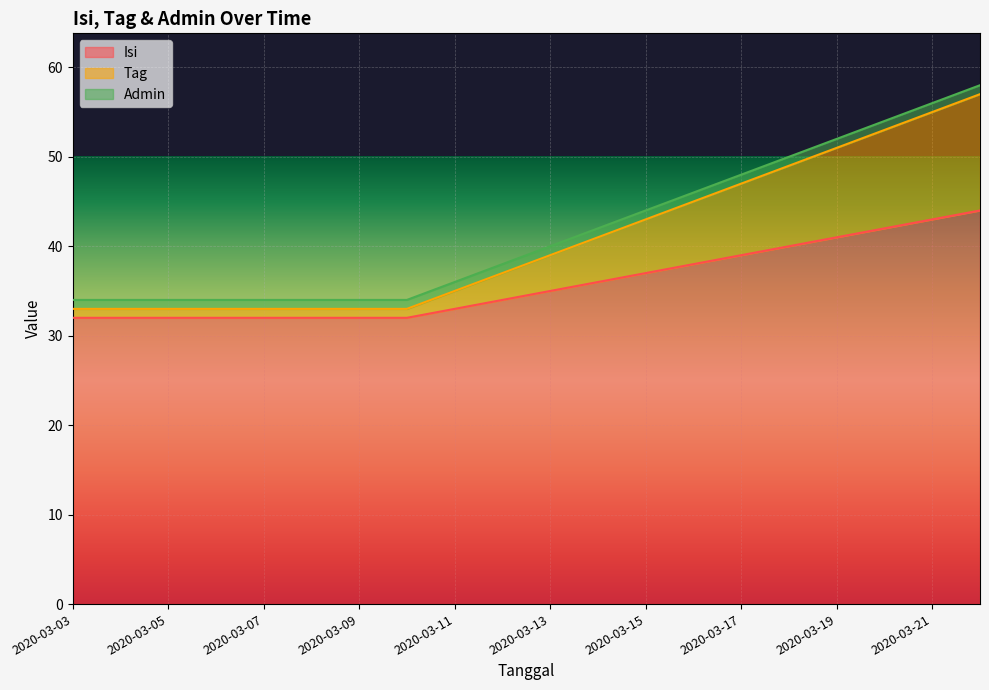

What is the lowest value of the Isi series?

32